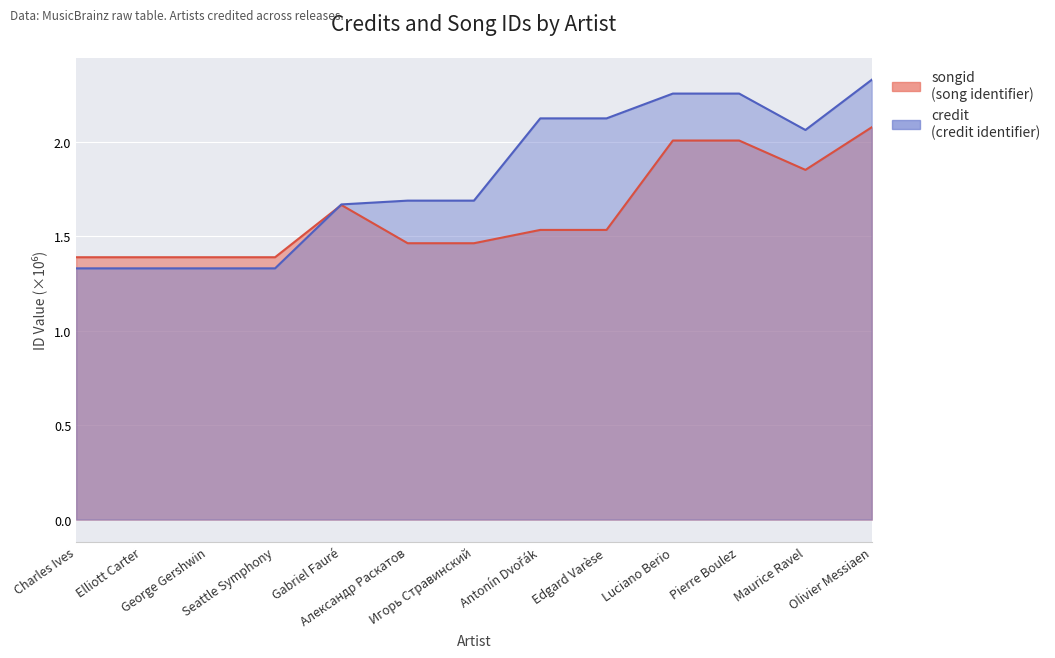

Reading right to left, what are all the values shown in this chart?

songid: Olivier Messiaen=2.1	Maurice Ravel=1.9	Pierre Boulez=2.0	Luciano Berio=2.0	Edgard Varèse=1.5	Antonín Dvořák=1.5	Игорь Стравинский=1.5	Александр Раскатов=1.5	Gabriel Fauré=1.7	Seattle Symphony=1.4	George Gershwin=1.4	Elliott Carter=1.4	Charles Ives=1.4
credit: Olivier Messiaen=2.3	Maurice Ravel=2.1	Pierre Boulez=2.3	Luciano Berio=2.3	Edgard Varèse=2.1	Antonín Dvořák=2.1	Игорь Стравинский=1.7	Александр Раскатов=1.7	Gabriel Fauré=1.7	Seattle Symphony=1.3	George Gershwin=1.3	Elliott Carter=1.3	Charles Ives=1.3